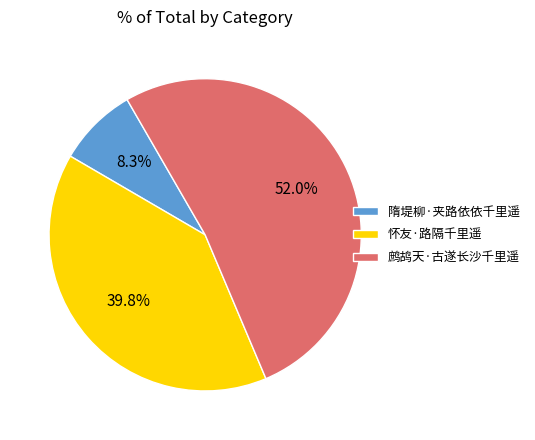

Is it true that 隋堤柳·夹路依依千里遥 is 8% of the pie?

True